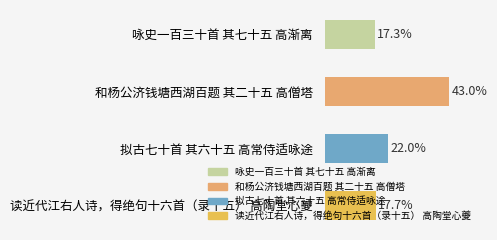

Between 和杨公济钱塘西湖百题 其二十五 高僧塔 and 咏史一百三十首 其七十五 高渐离, which is larger?

和杨公济钱塘西湖百题 其二十五 高僧塔